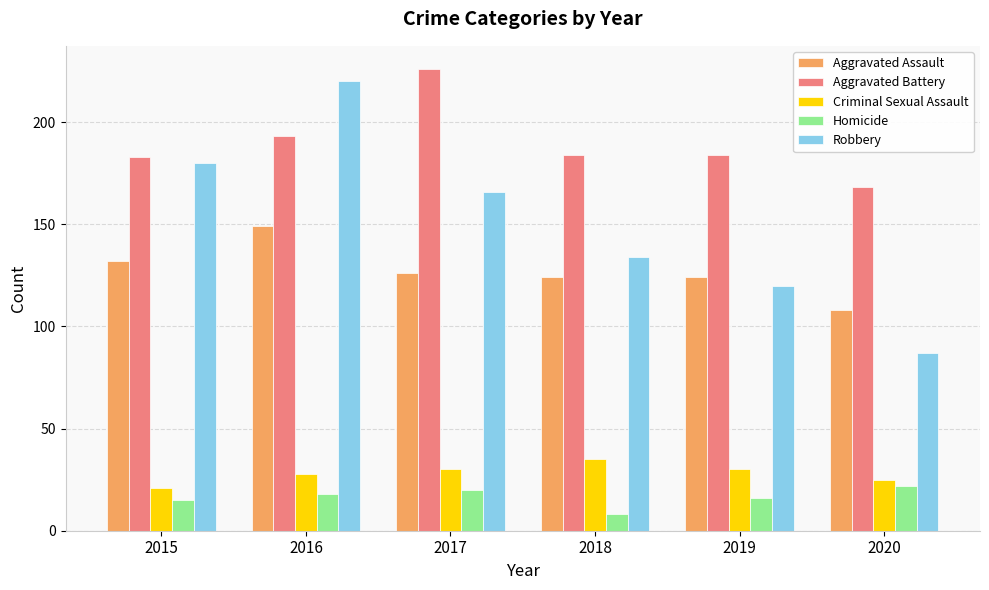

Which series has the largest range (max minus min)?

Robbery